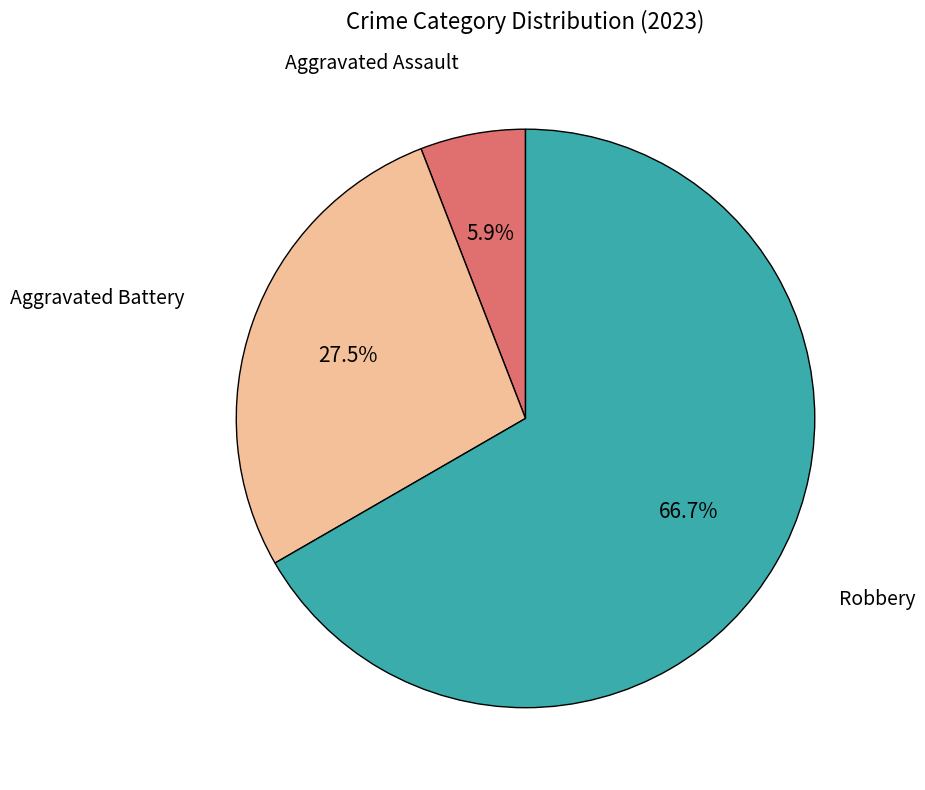

To the nearest percent, what is the average slice percentage?

33%